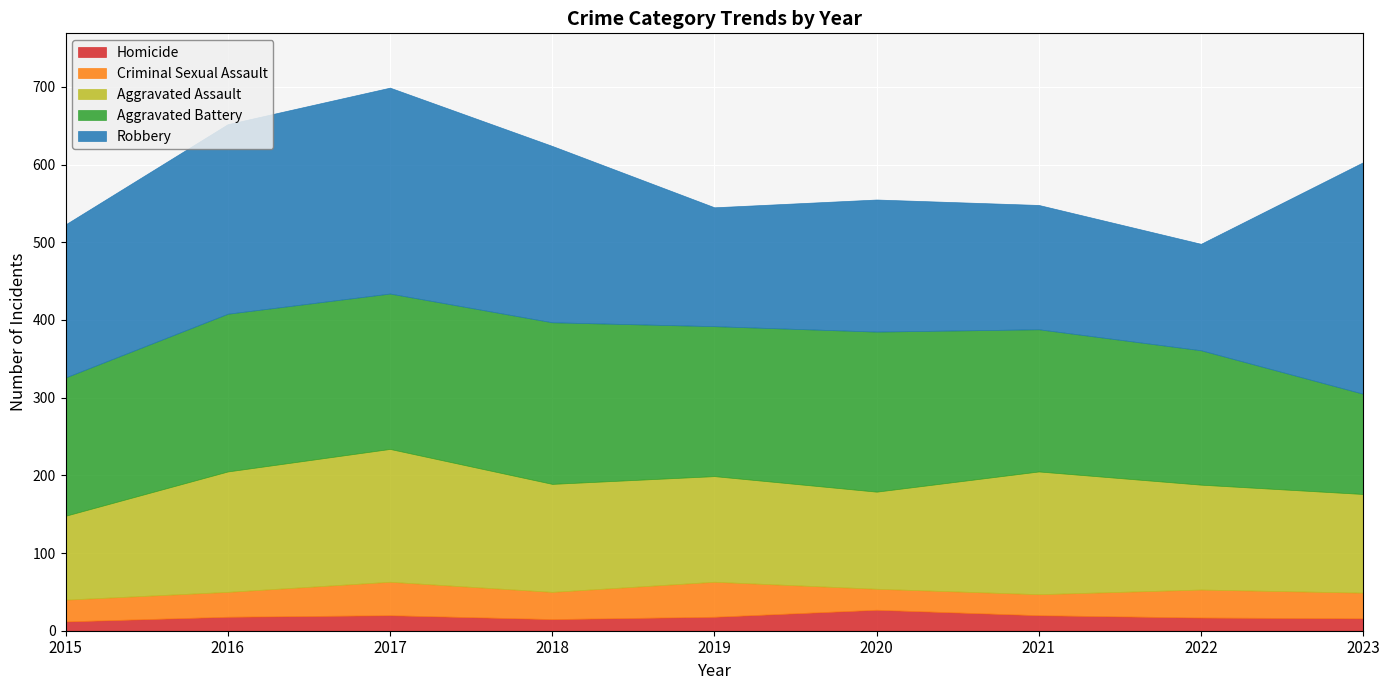

Rank the categories by Aggravated Assault value from highest to lowest.

2017, 2021, 2016, 2018, 2019, 2022, 2023, 2020, 2015